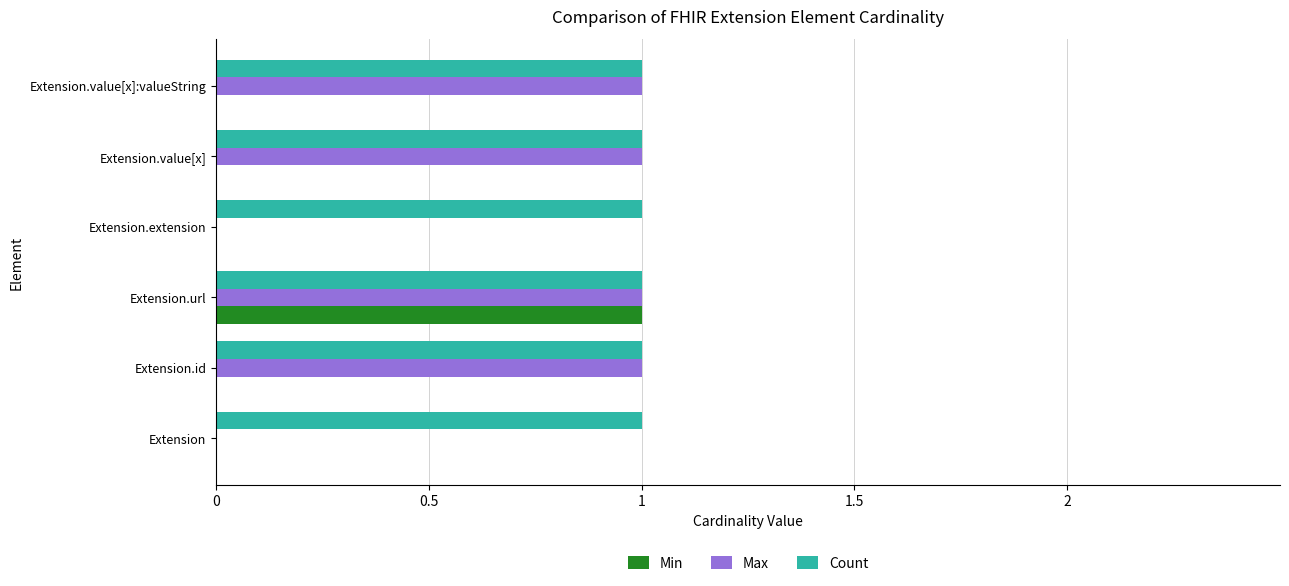

The value of Count at Extension is 1. True or false?

True